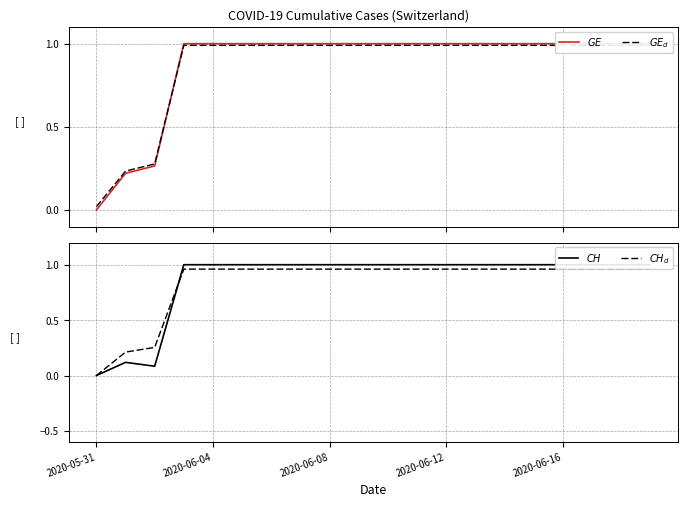

What is the difference between the maximum and minimum values in the $GE$ series?

1.0